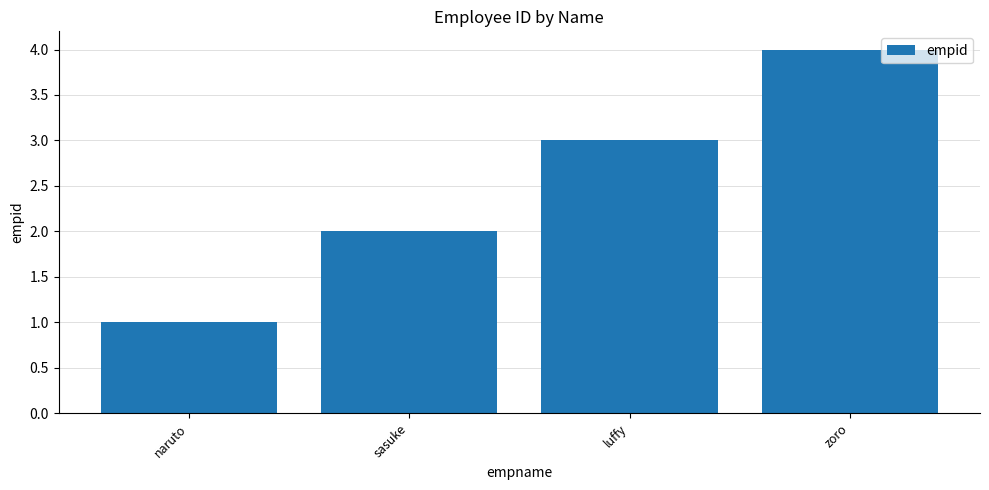

At which category does the chart reach its minimum across all series?

naruto